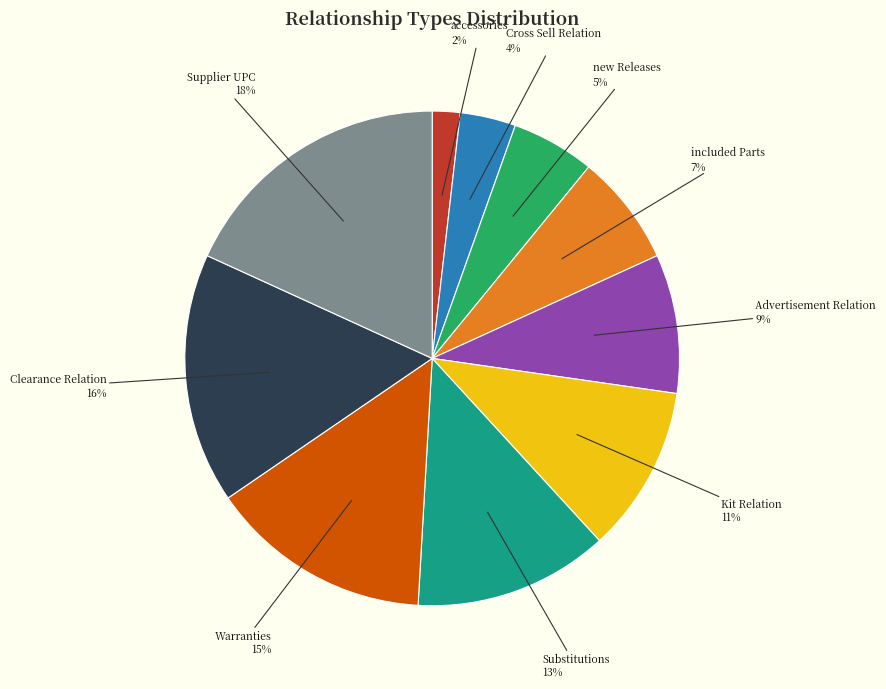

To the nearest percent, what portion does Cross Sell Relation represent?

4%